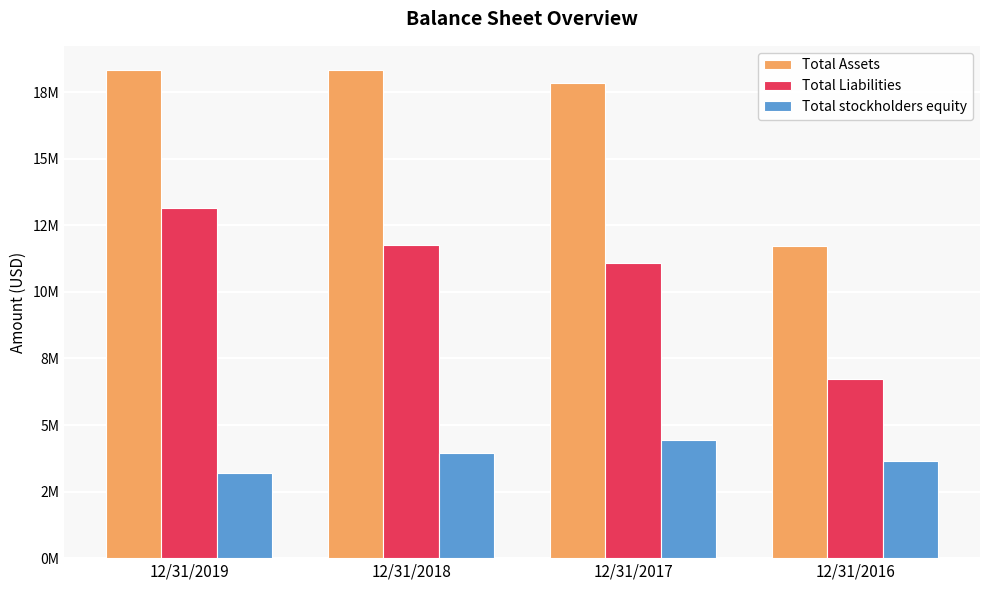

Reading left to right, transcribe all the data shown in this chart.

Total Assets: 18324182	18321421	17860702	11718464
Total Liabilities: 13142184	11751191	11068063	6713621
Total stockholders equity: 3210134	3930578	4419323	3660590